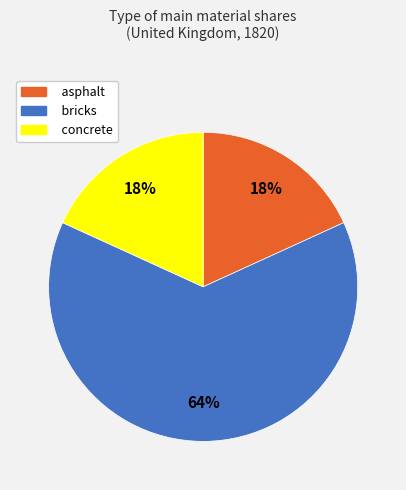

Is it true that bricks is 77% of the pie?

False